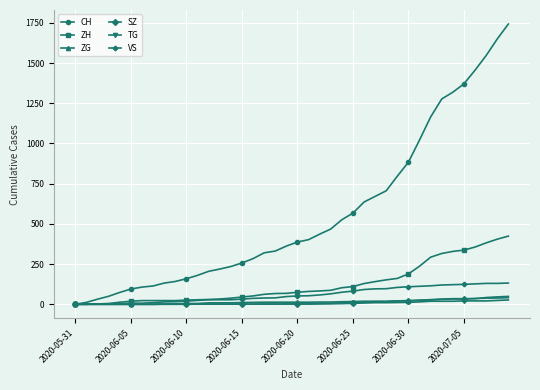

What is the maximum value for ZH?

424